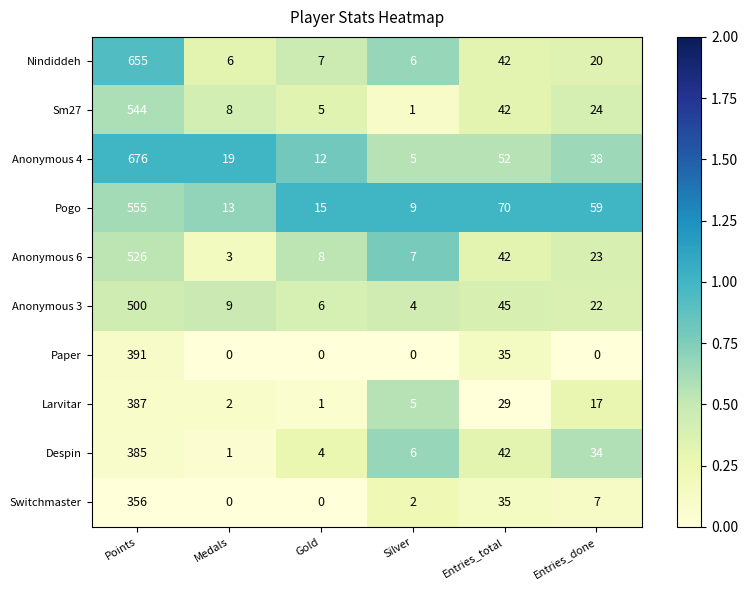

What is the difference between the highest and lowest values at Gold?

15